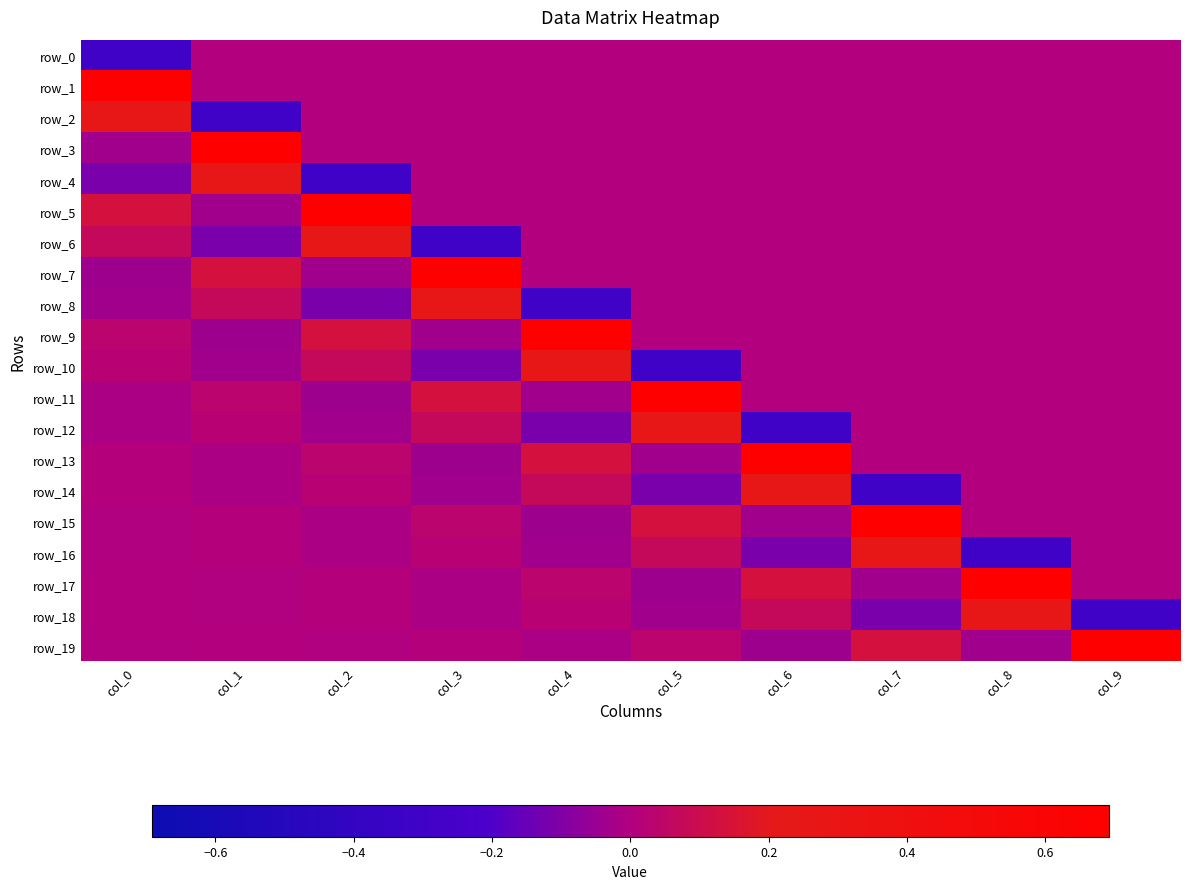

How many positive values does the row_4 series have?

1